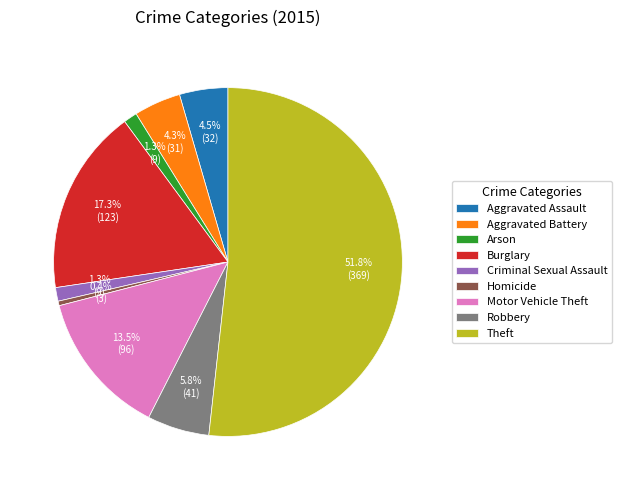

Count the number of slices in the pie.

9